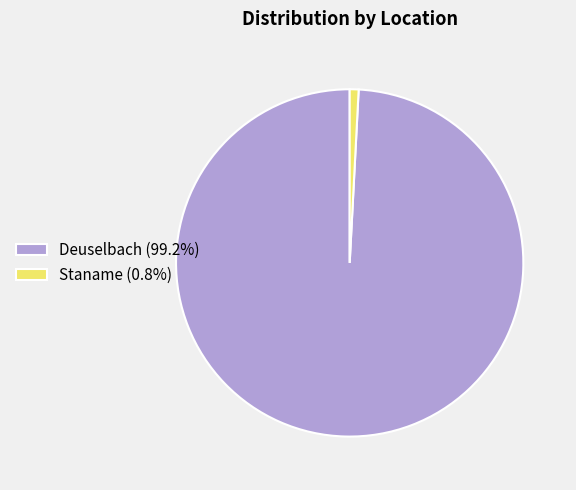

How many segments does this pie chart have?

2